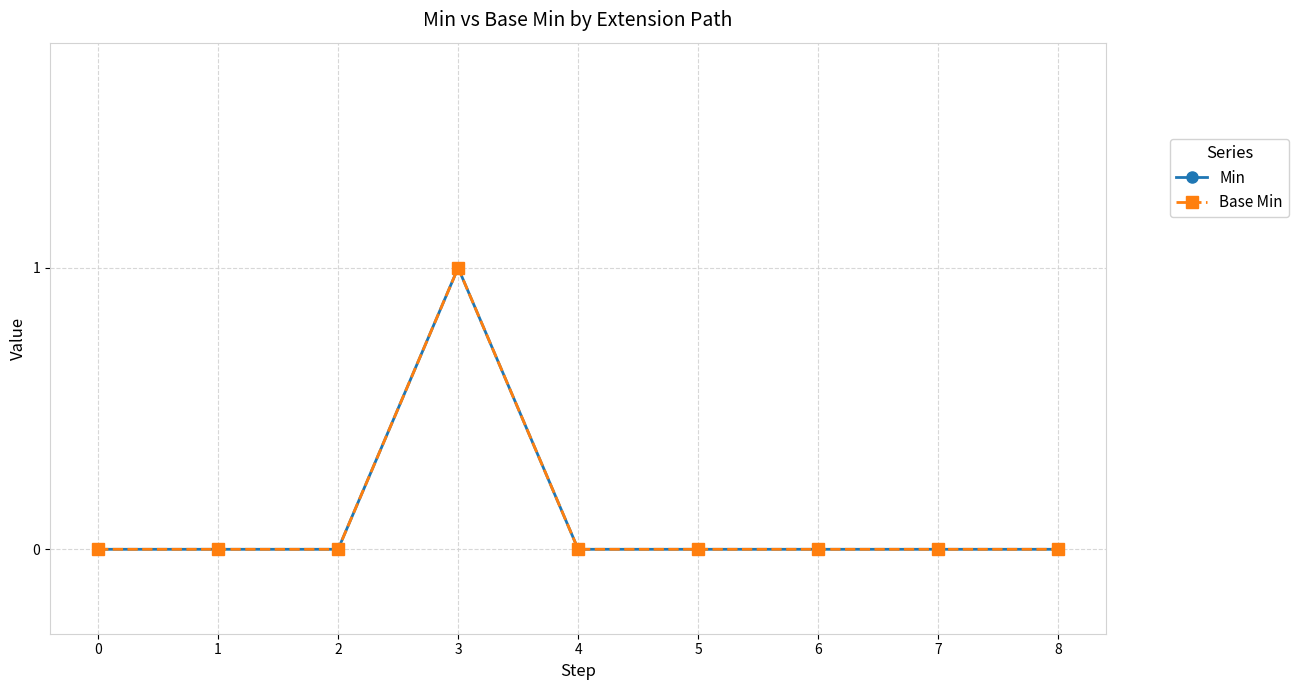

Rank the series at 3 from lowest to highest value.

Min, Base Min